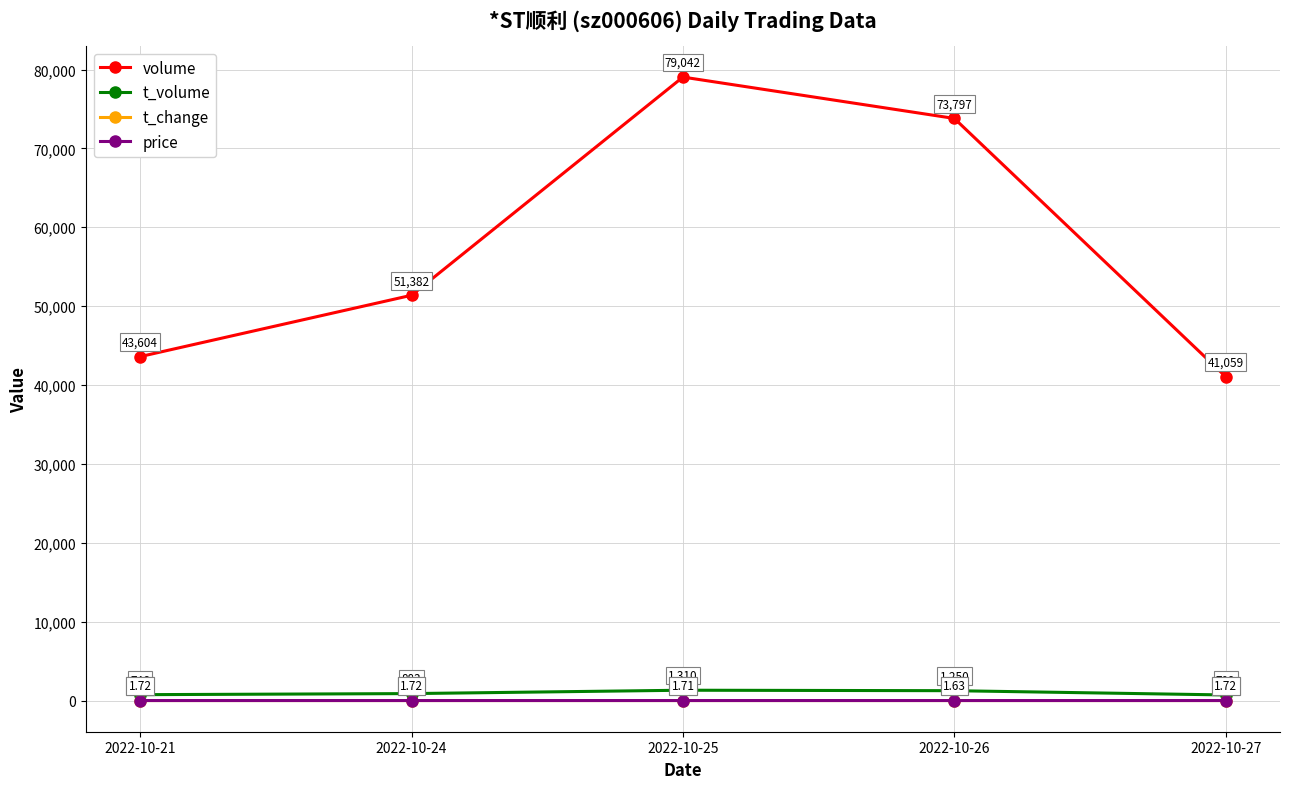

Between 2022-10-24 and 2022-10-26, which series saw the biggest shift?

volume